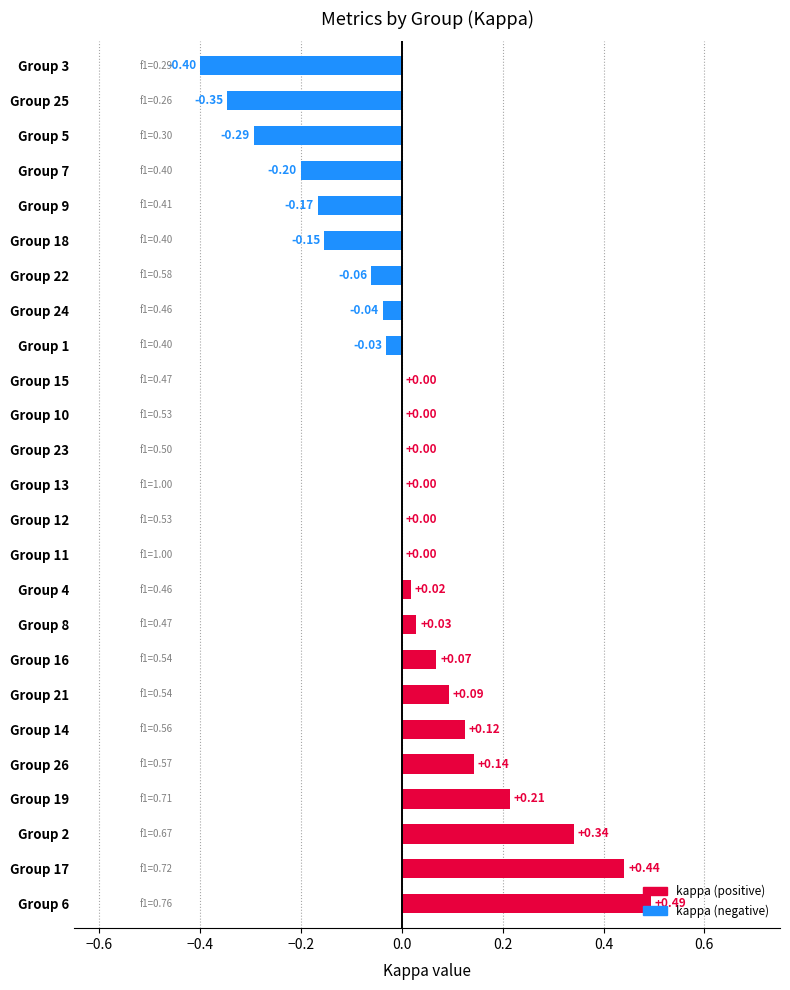

Which has a higher value, Group 7 or Group 23?

Group 23